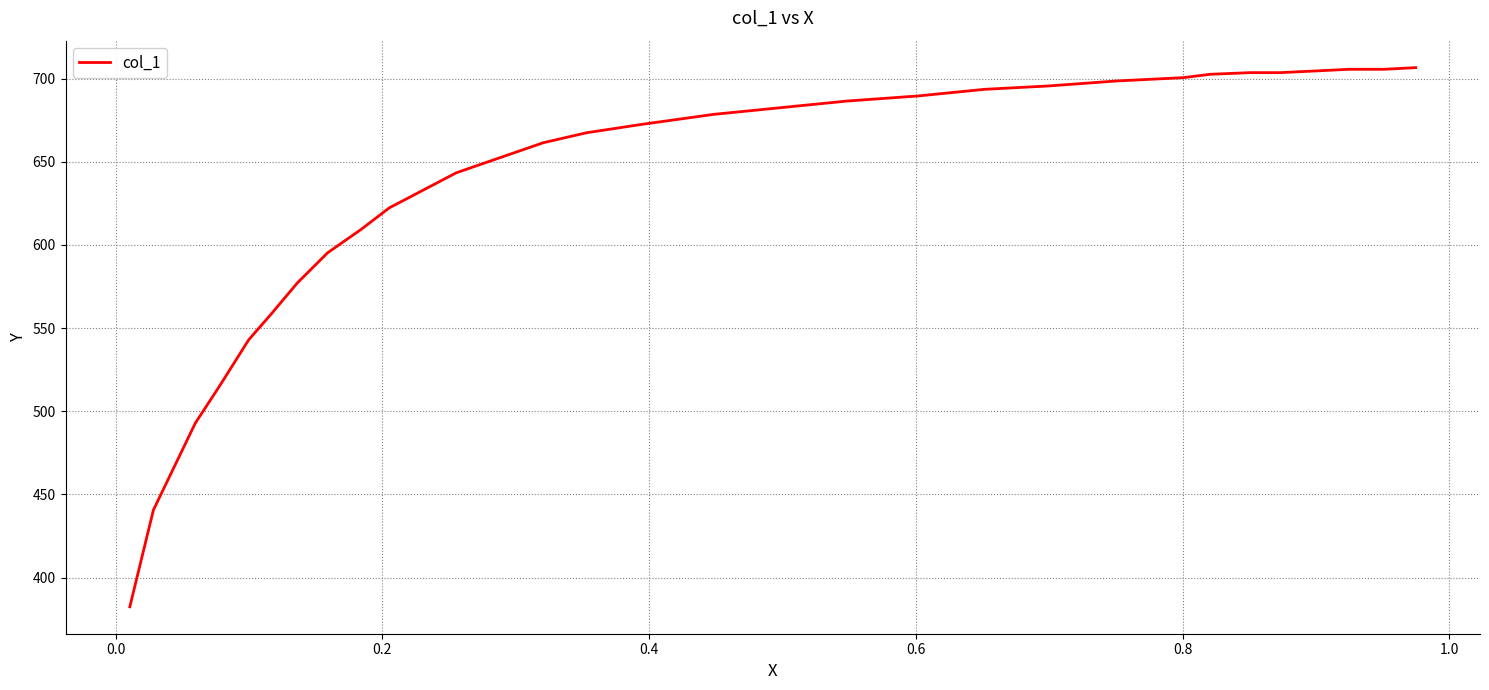

What is the difference between the maximum and minimum values?

324.2